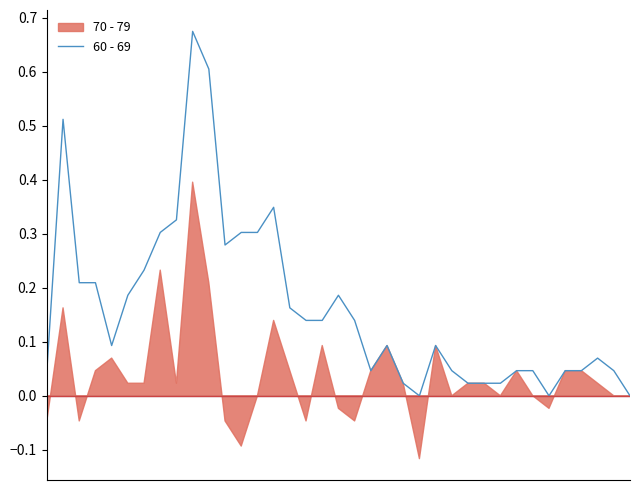

Reading right to left, extract all data points from this chart.

36=0.0	35=0.0	34=0.1	33=0.0	32=0.0	31=0.0	30=0.0	29=0.0	28=0.0	27=0.0	26=0.0	25=0.0	24=0.1	23=0.0	22=0.0	21=0.1	20=0.0	19=0.1	18=0.2	17=0.1	16=0.1	15=0.2	14=0.3	13=0.3	12=0.3	11=0.3	10=0.6	9=0.7	8=0.3	7=0.3	6=0.2	5=0.2	4=0.1	3=0.2	2=0.2	1=0.5	0=0.0